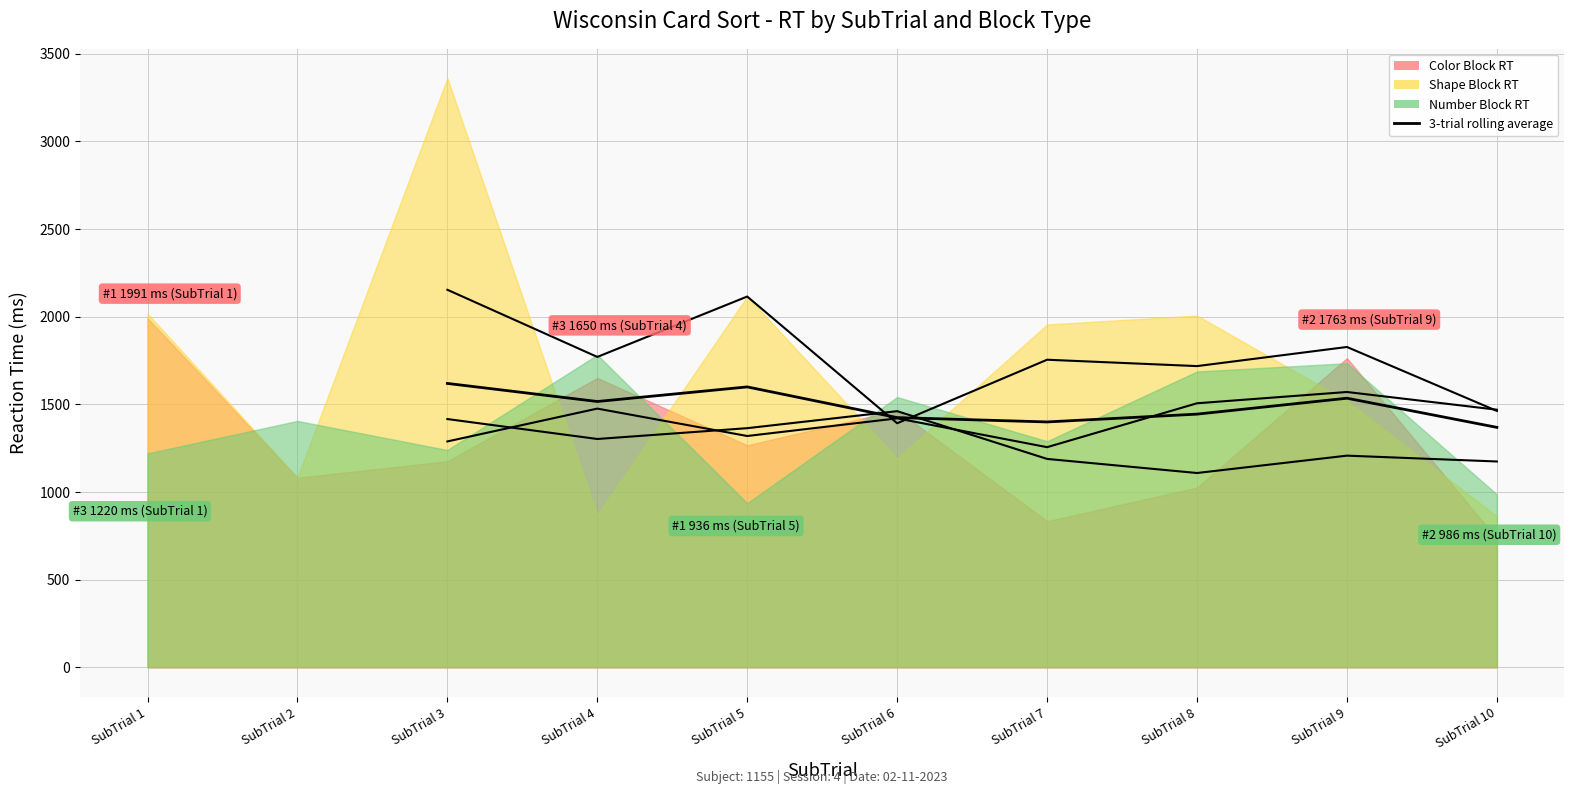

True or false: 3-trial rolling average and Color Block RT rolling avg cross at least once.

True